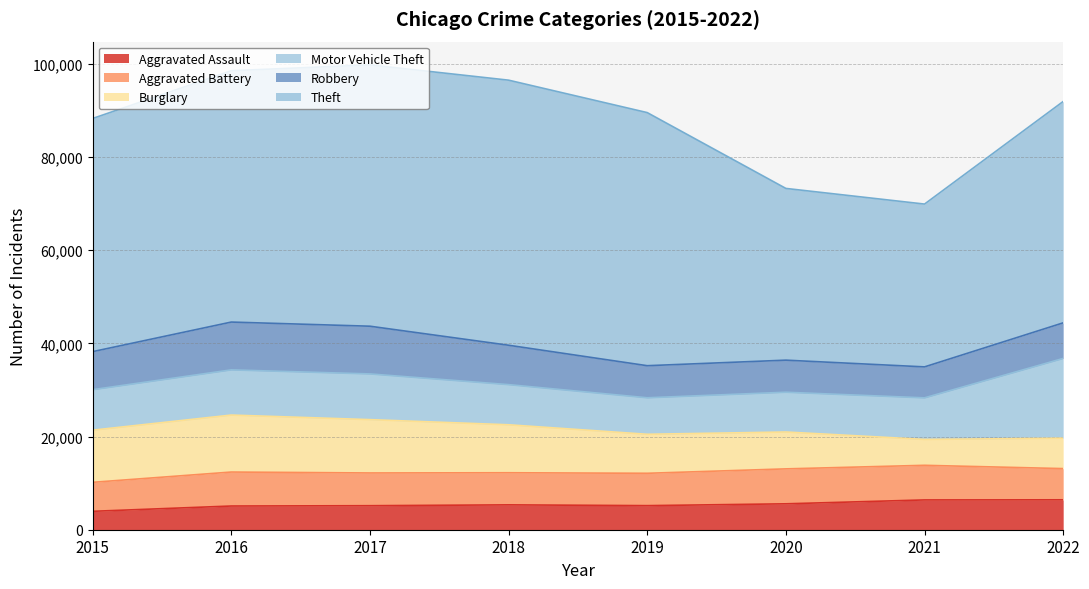

What is the difference between the maximum and minimum values in the Motor Vehicle Theft series?

9284